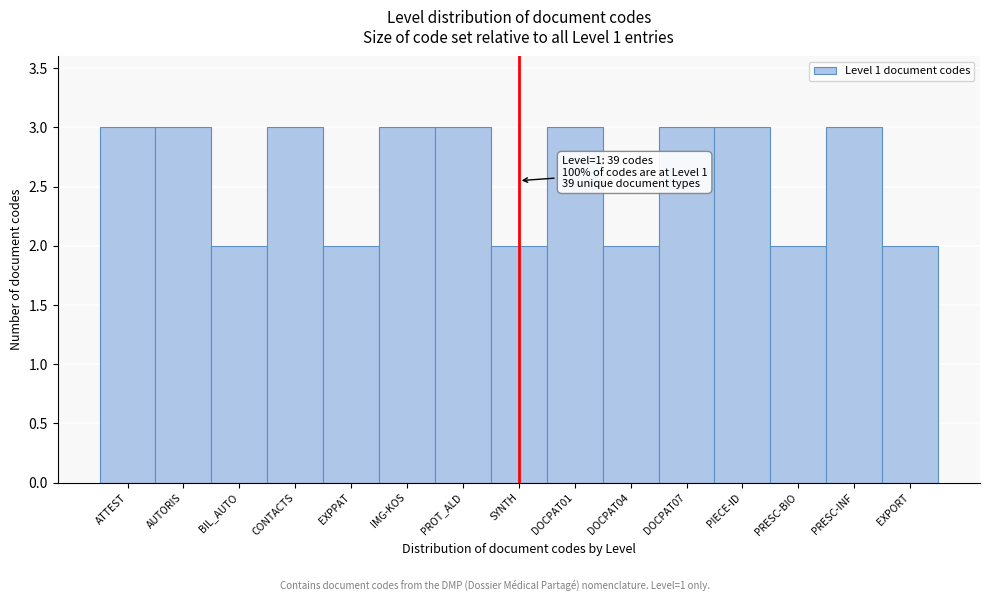

Reading left to right, extract all data points from this chart.

3	3	2	3	2	3	3	2	3	2	3	3	2	3	2